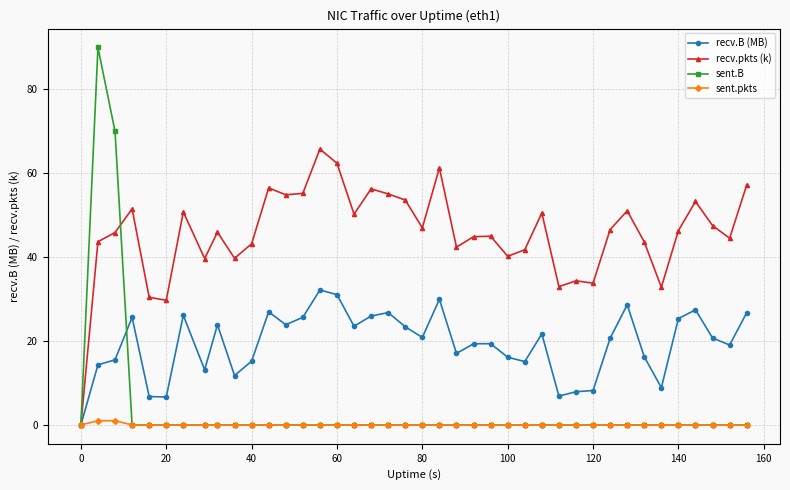

How many values in the recv.B (MB) series exceed 20?

21